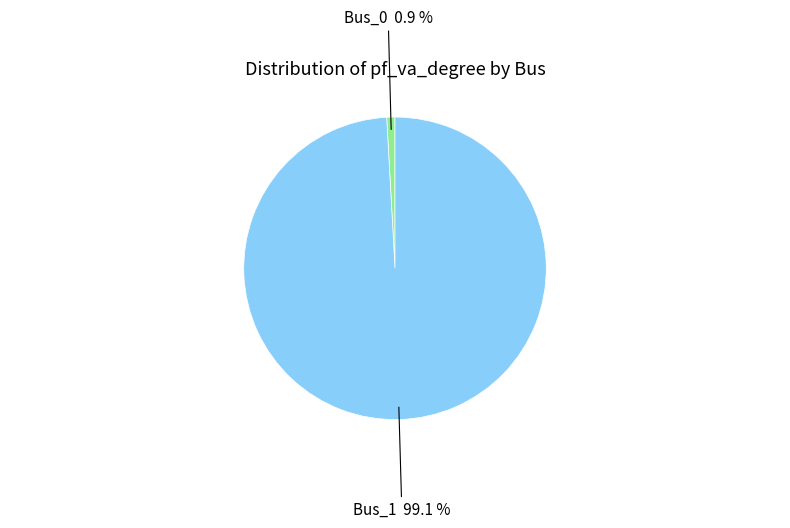

Does any single category account for the majority?

Yes